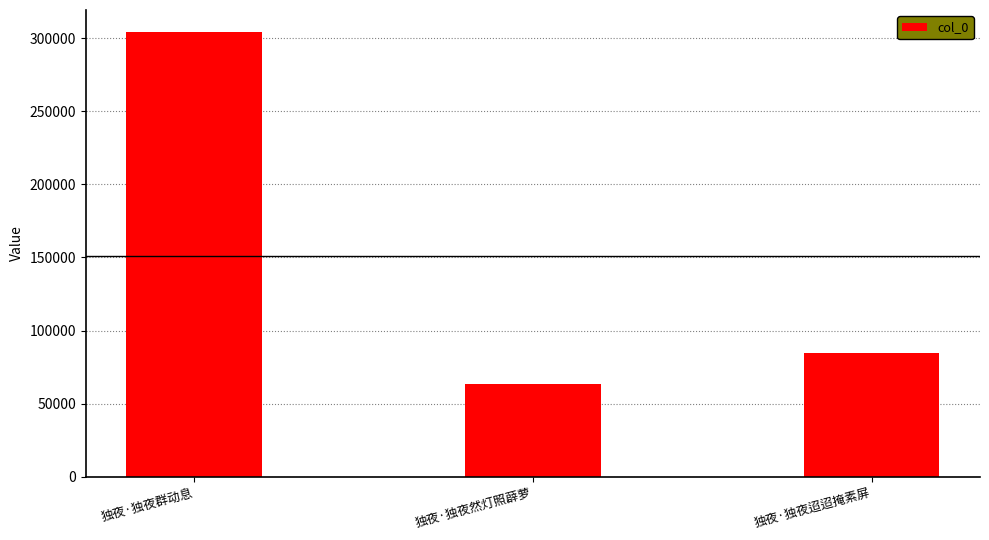

What is the difference between the maximum and minimum values?

240866